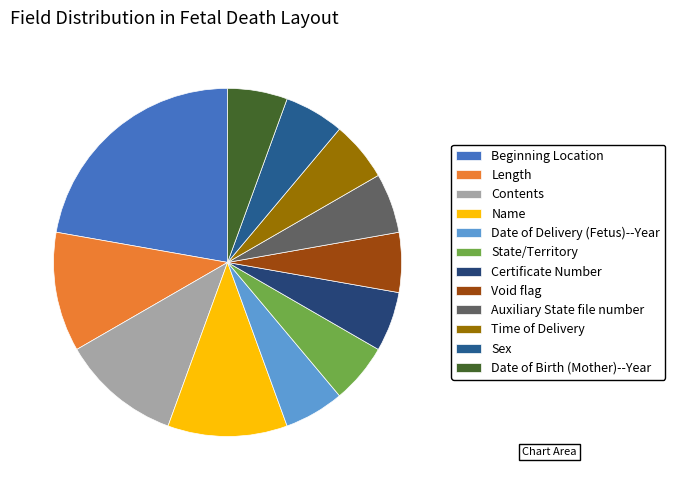

What is the ratio of the value at State/Territory to the value at Date of Delivery (Fetus)--Year?

1.0